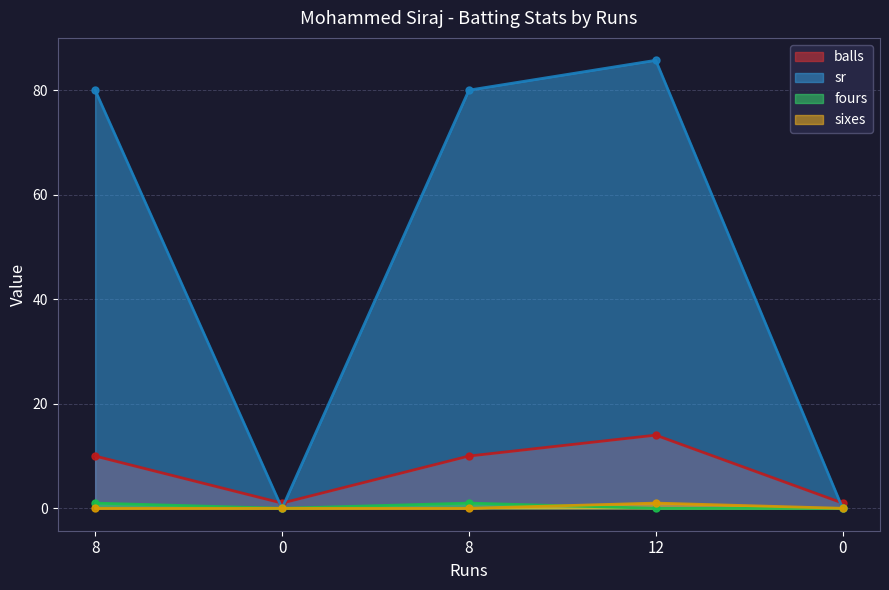

True or false: sixes has a value of 0.4 at 0.

False